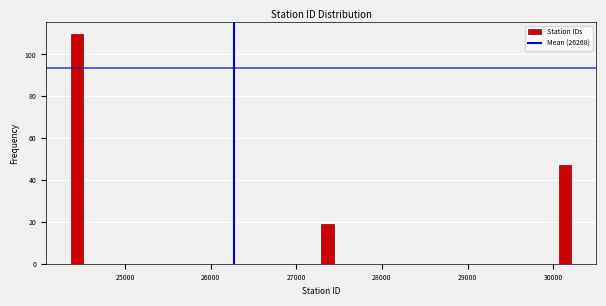

Around what value on the x-axis is the tallest bar? Give the approximate position of its centre, as read against the axis.

24400